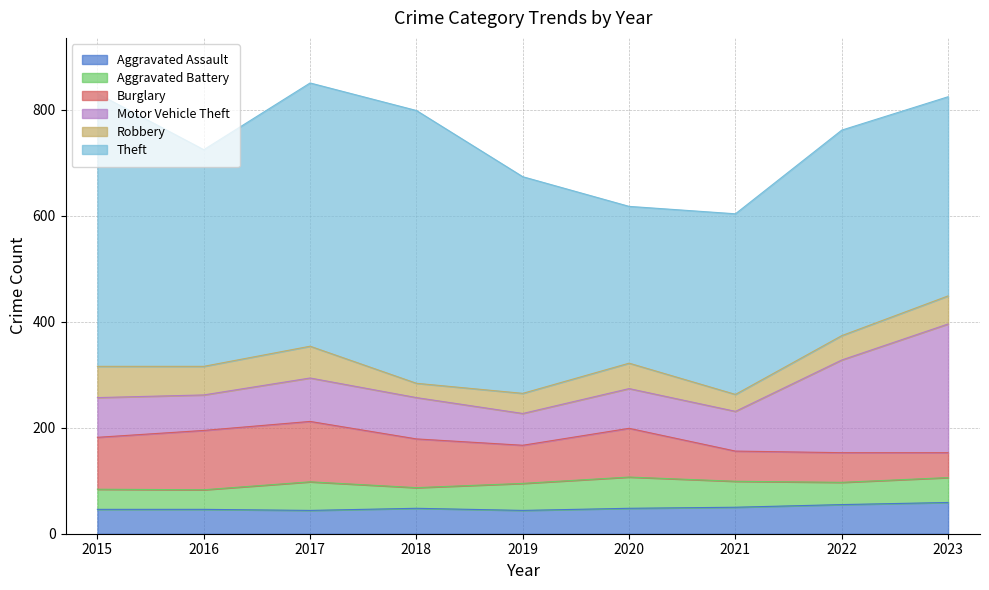

Which series has the largest range (max minus min)?

Theft